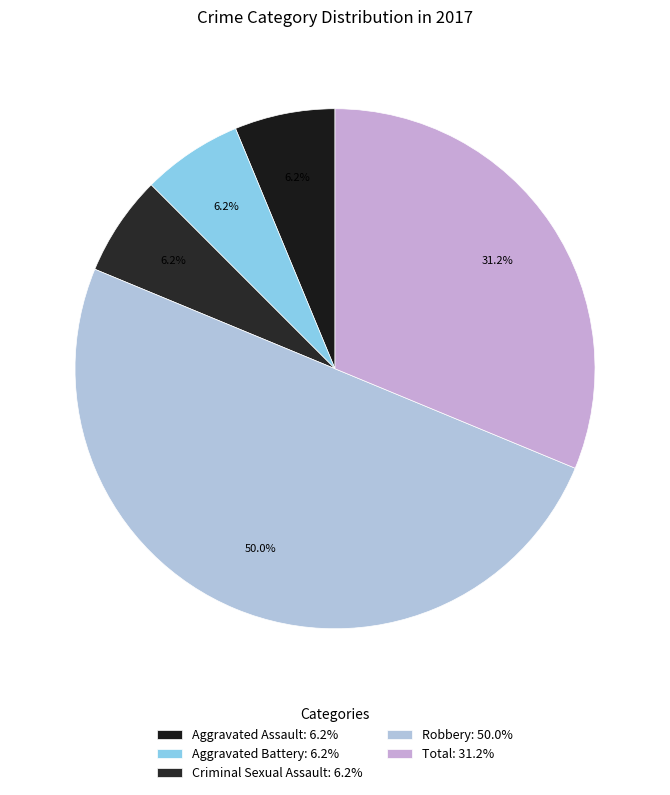

What percentage is the Total slice, to the nearest percent?

31%